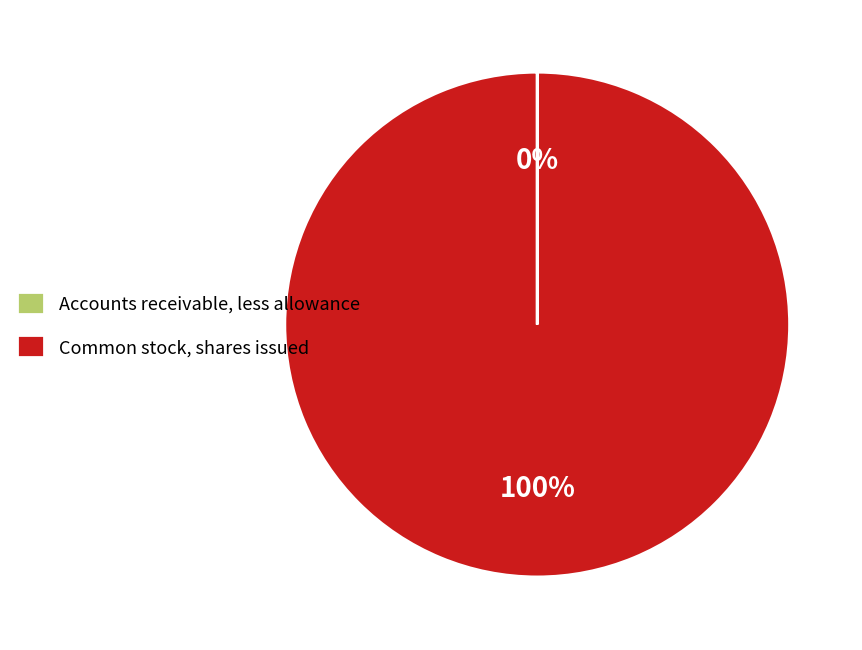

To the nearest percent, what portion does Common stock, shares issued represent?

100%